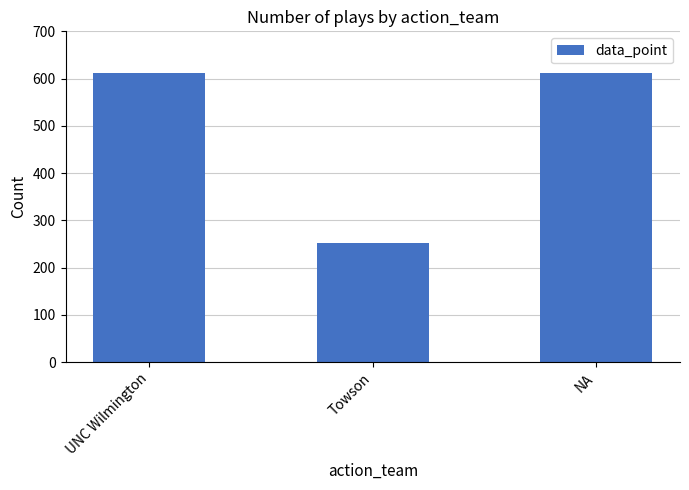

Is it true that the value at UNC Wilmington is 611?

True